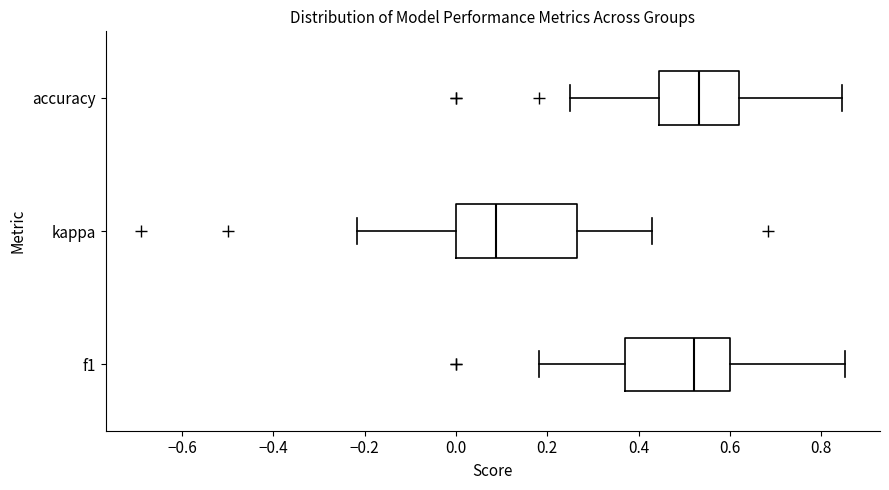

Reading bottom to top, read every box against the x-axis: the position of its median line, the range the box covers, and the ends of its whiskers. The values are not printed on the chart, so give them approximately, as read against the axis.

f1: median 0.52, box 0.38 to 0.60, whiskers 0.18 to 0.86
kappa: median 0.08, box 0.00 to 0.26, whiskers -0.22 to 0.42
accuracy: median 0.54, box 0.44 to 0.62, whiskers 0.26 to 0.84